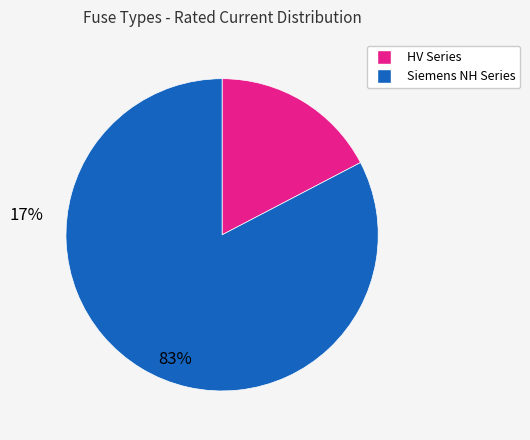

Is there any slice that represents more than half of the pie?

Yes